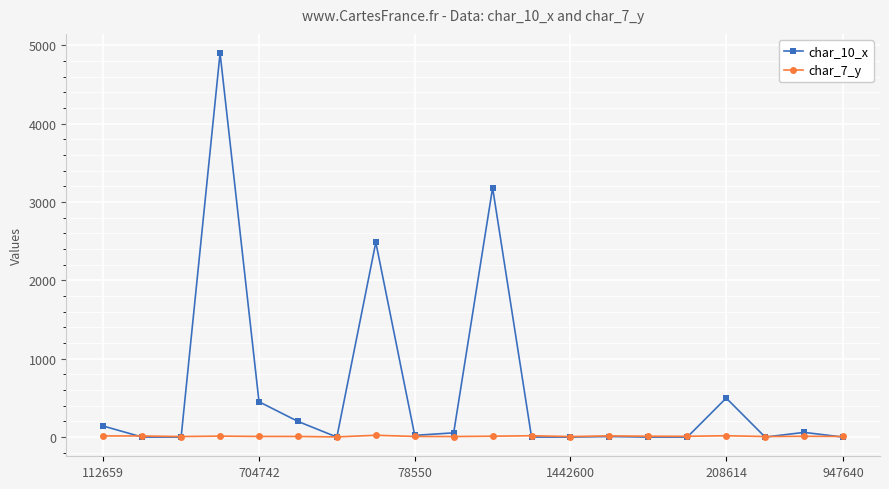

Does the chart have visible grid lines?

Yes